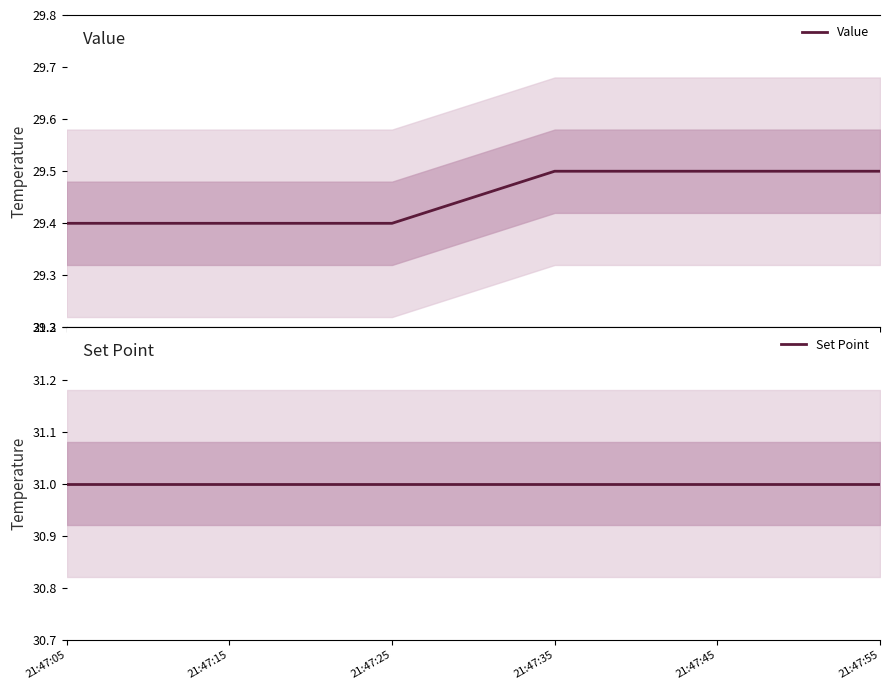

True or false: Set Point has more than 0 points higher than both neighbors.

False